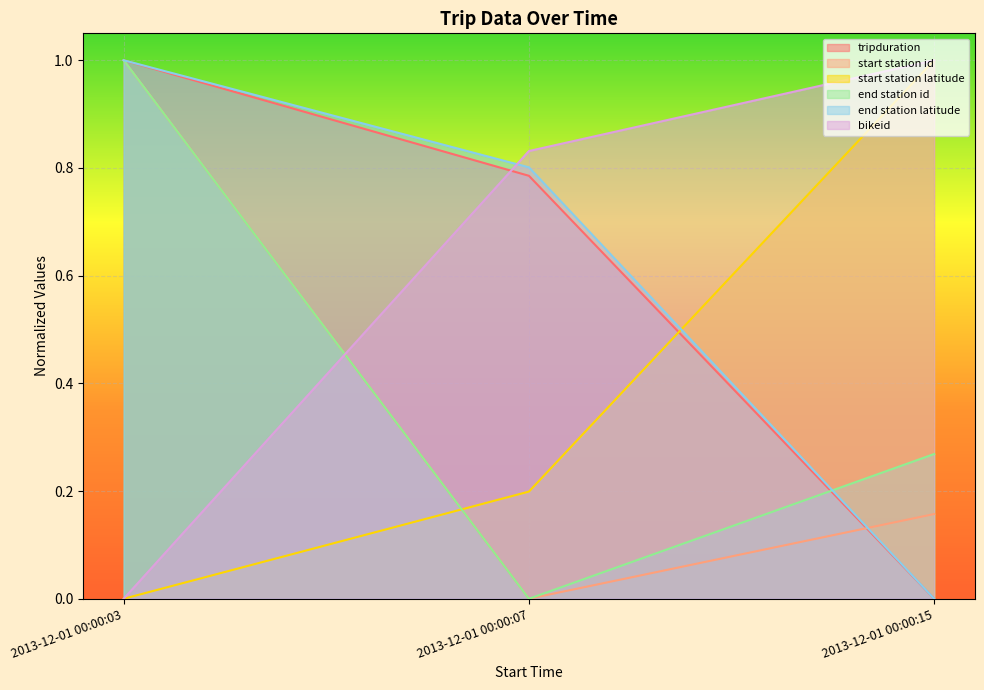

Reading left to right, transcribe all the data shown in this chart.

tripduration: 2013-12-01 00:00:03=1.0	2013-12-01 00:00:07=0.8	2013-12-01 00:00:15=0.0
start station id: 2013-12-01 00:00:03=1.0	2013-12-01 00:00:07=0.0	2013-12-01 00:00:15=0.2
start station latitude: 2013-12-01 00:00:03=0.0	2013-12-01 00:00:07=0.2	2013-12-01 00:00:15=1.0
end station id: 2013-12-01 00:00:03=1.0	2013-12-01 00:00:07=0.0	2013-12-01 00:00:15=0.3
end station latitude: 2013-12-01 00:00:03=1.0	2013-12-01 00:00:07=0.8	2013-12-01 00:00:15=0.0
bikeid: 2013-12-01 00:00:03=0.0	2013-12-01 00:00:07=0.8	2013-12-01 00:00:15=1.0